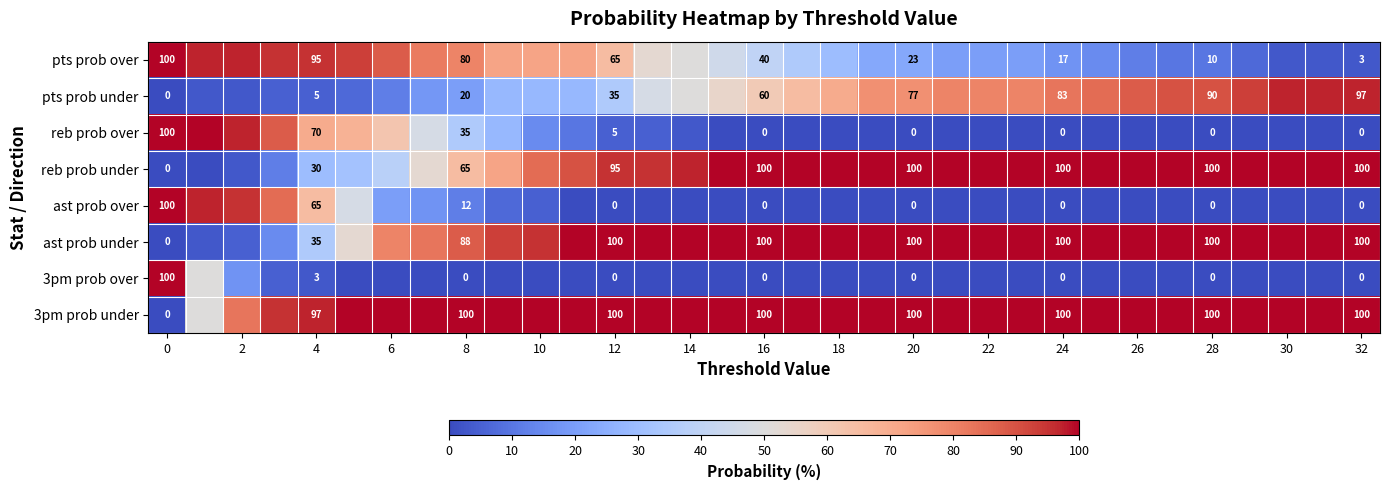

What is the difference between the highest and lowest values at 26?

100